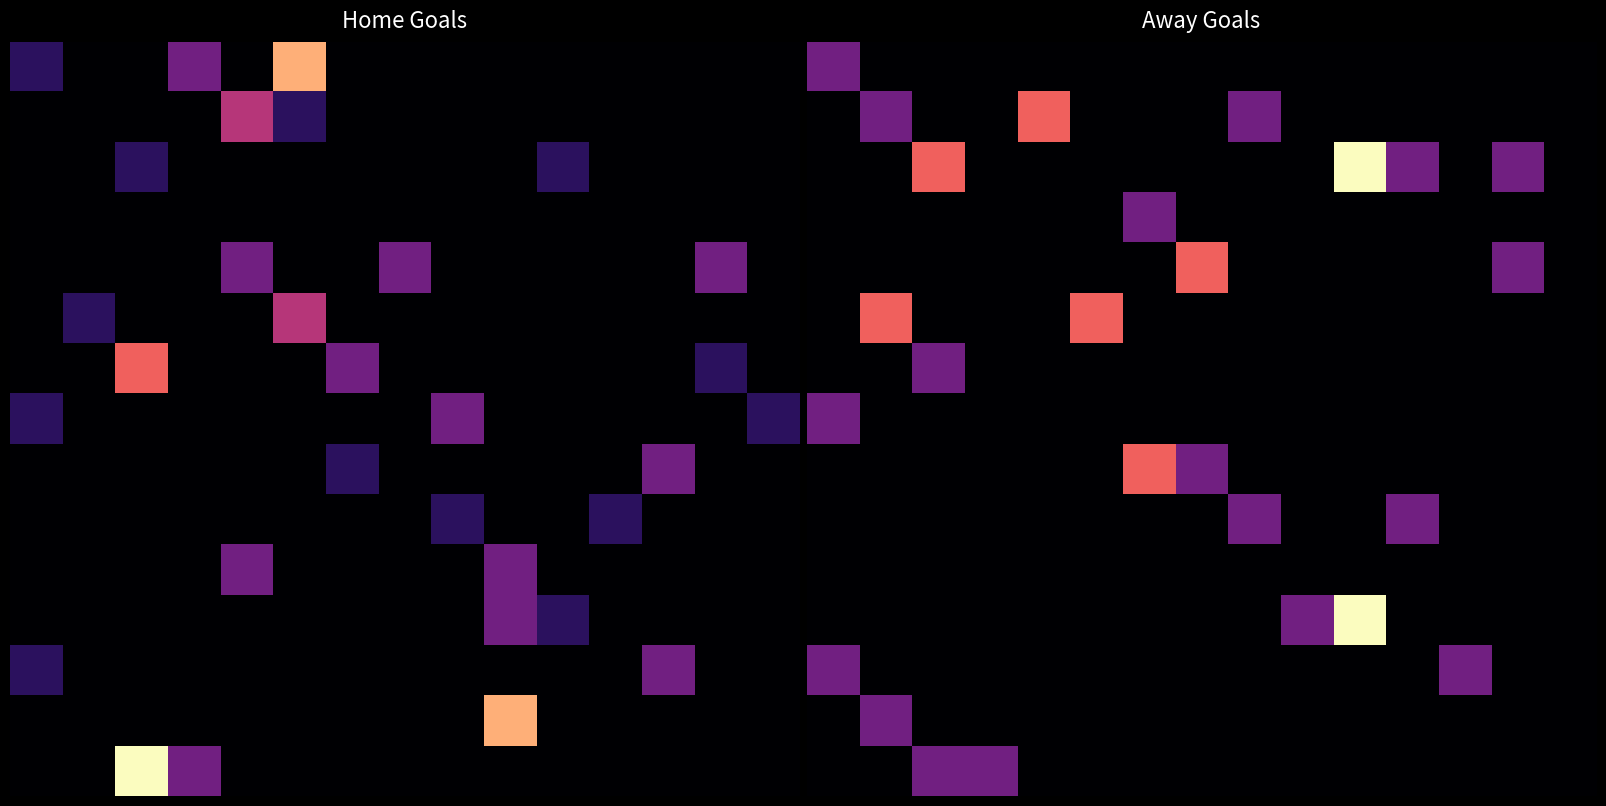

What is the total value across all series at 1?

4